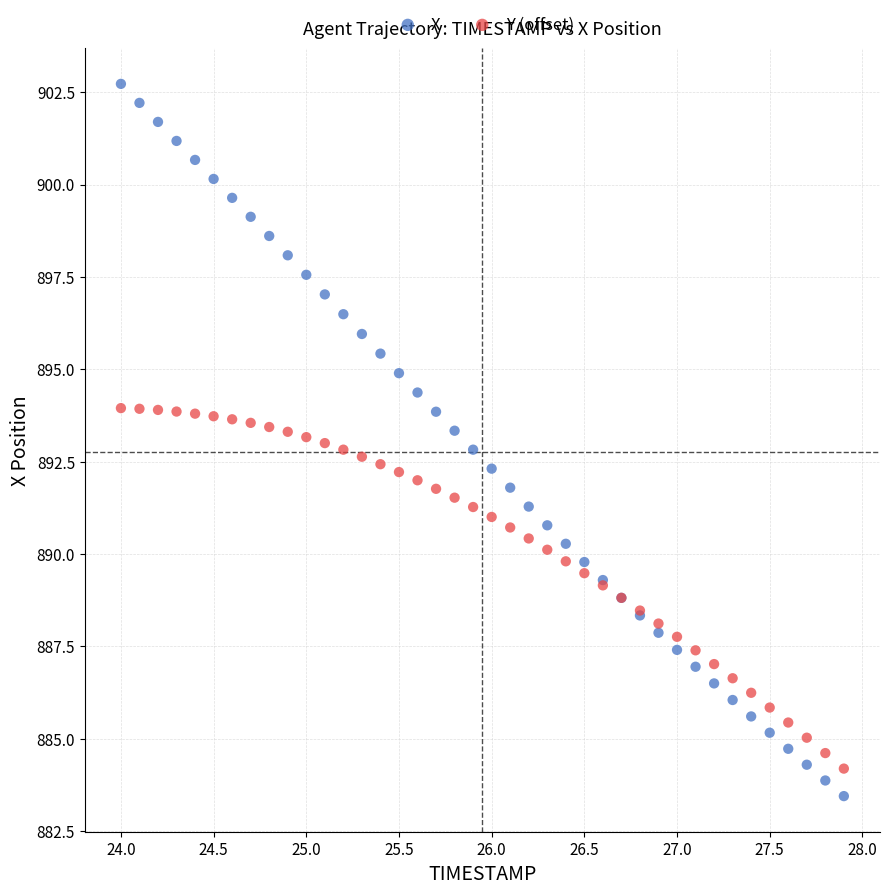

What are all the series names shown in the legend?

X, Y (offset)